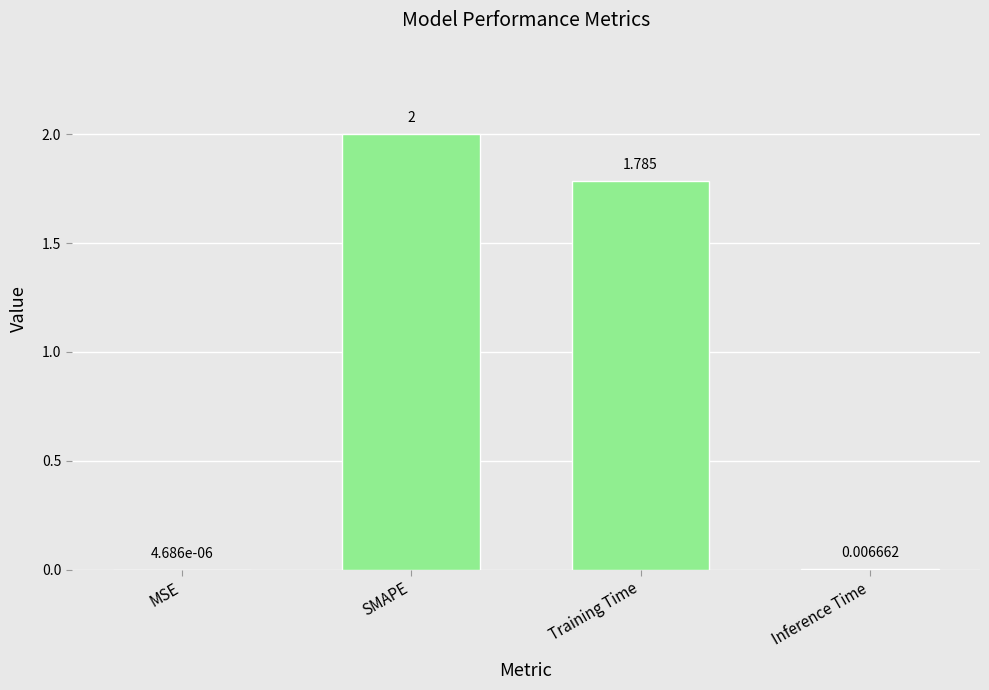

Where is the data nearest to the value 1?

Training Time